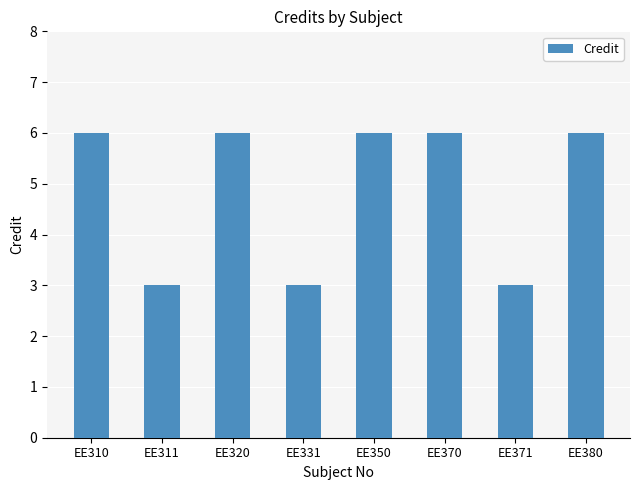

Reading left to right, extract all data points from this chart.

6	3	6	3	6	6	3	6